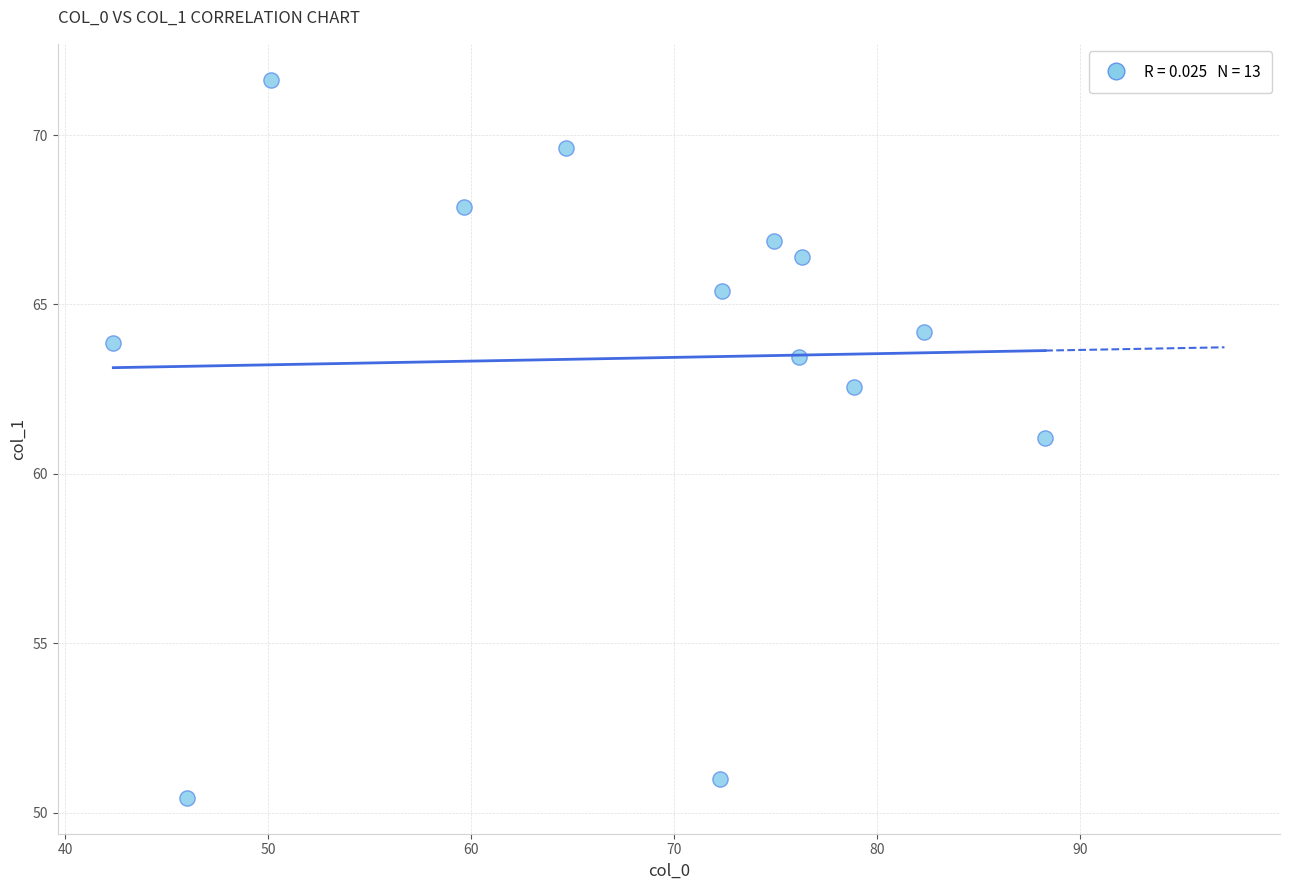

What is the range of Y values (max minus min)?

21.2